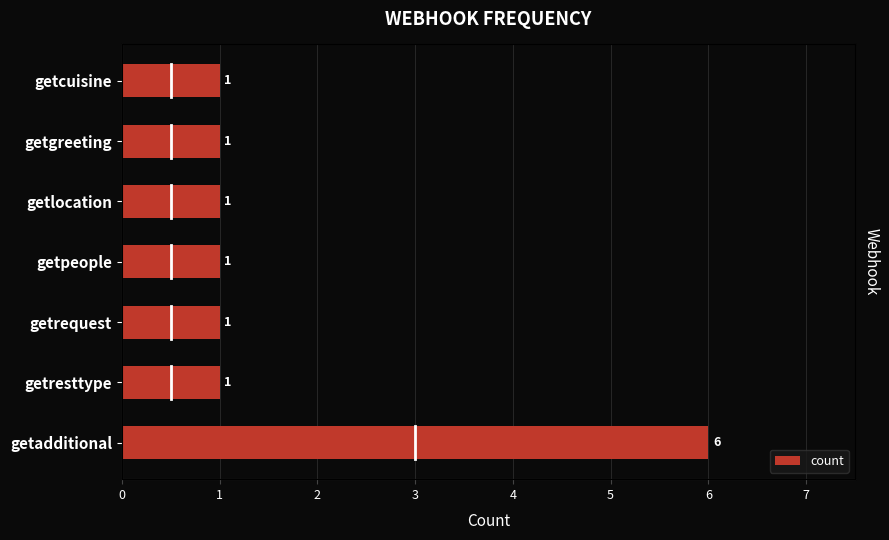

What is the change in value from getadditional to getpeople?

-5